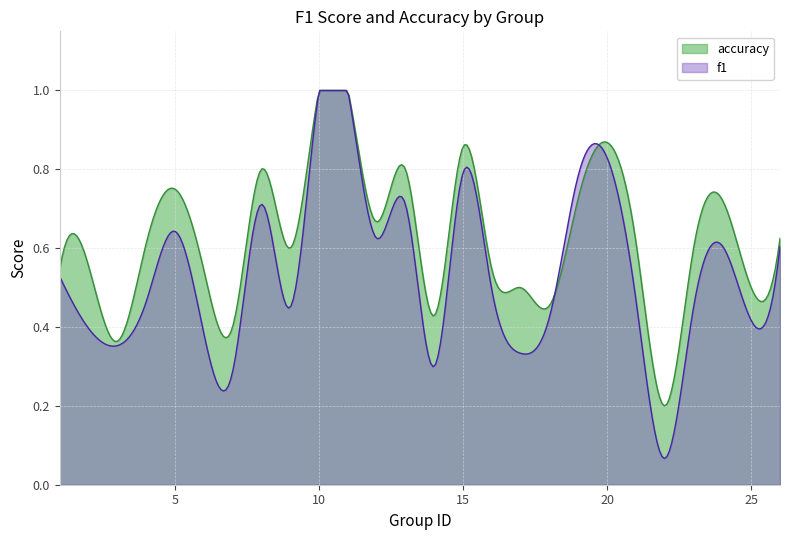

The value of accuracy at 18 is 0.5. True or false?

True